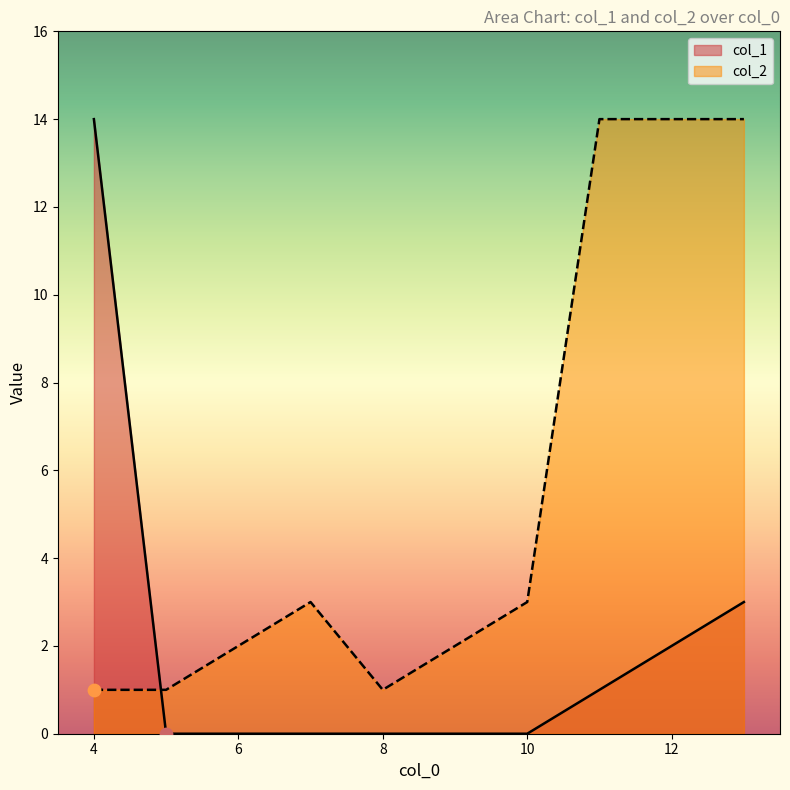

What is the total value across all series at 13?

17